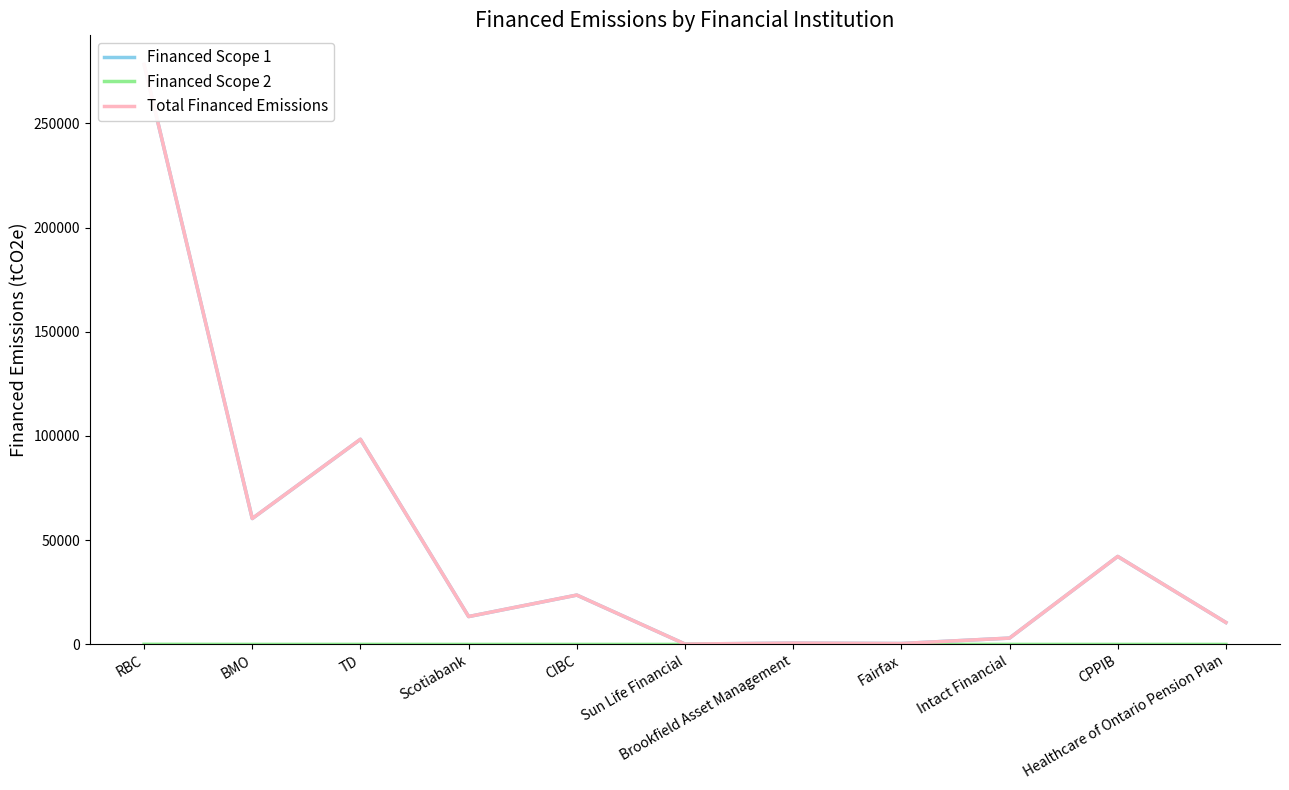

At TD, list the series in order from largest to smallest.

Total Financed Emissions, Financed Scope 1, Financed Scope 2